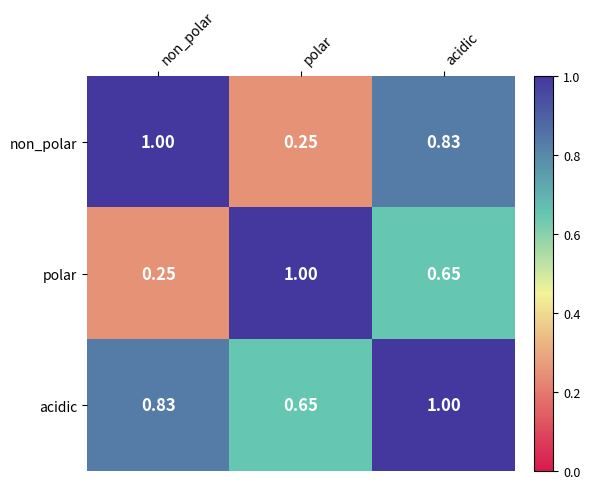

Count the number of categories in the chart.

3